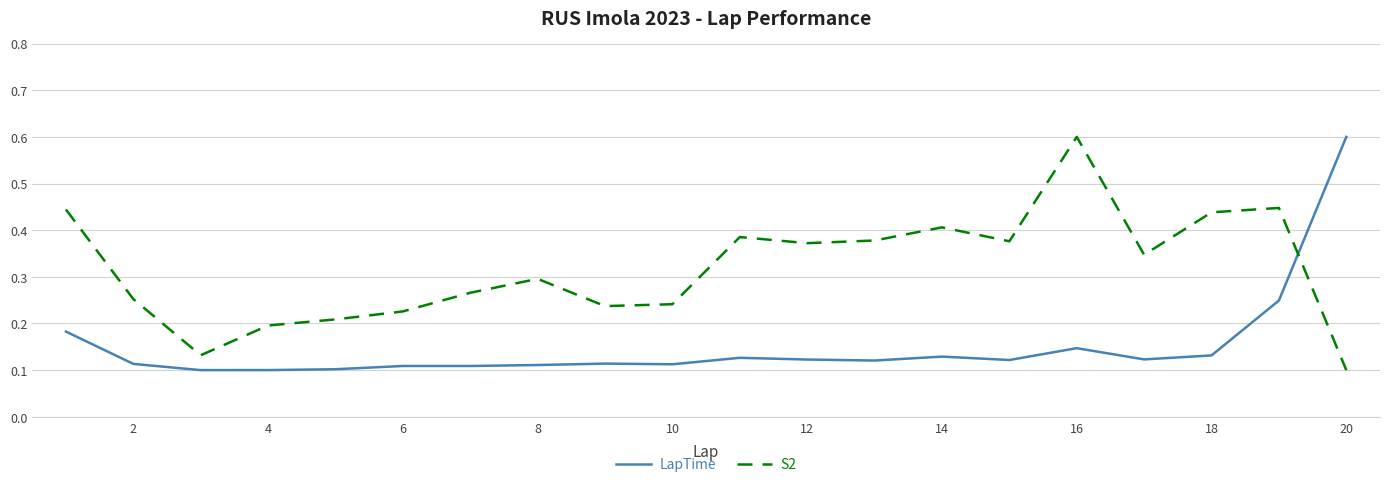

List the series in order of their overall mean, lowest first.

LapTime, S2